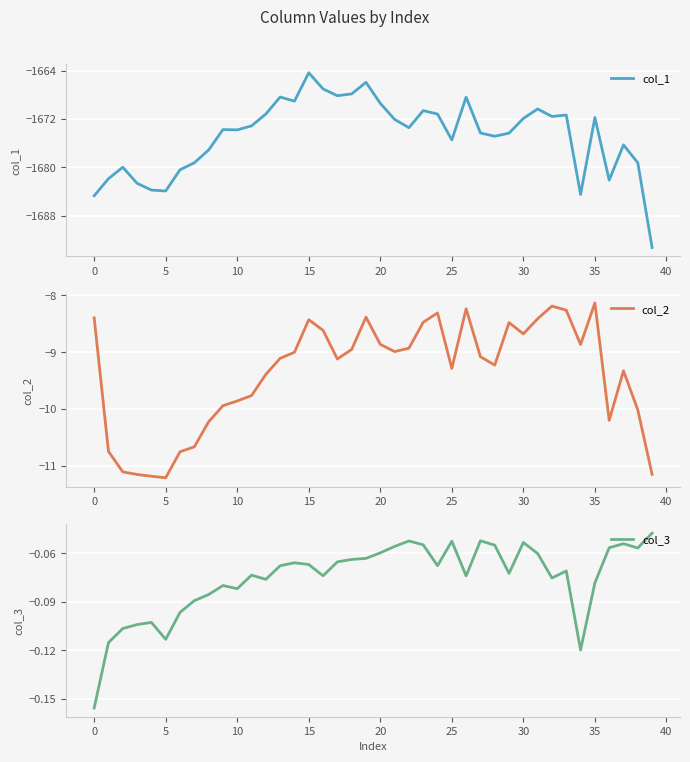

Reading left to right, what are all the values shown in this chart?

col_1: -1684.7	-1681.9	-1680.0	-1682.6	-1683.7	-1683.9	-1680.4	-1679.2	-1677.1	-1673.8	-1673.8	-1673.1	-1671.2	-1668.4	-1669.1	-1664.4	-1667.0	-1668.2	-1667.9	-1665.9	-1669.4	-1672.1	-1673.4	-1670.6	-1671.2	-1675.5	-1668.4	-1674.3	-1674.9	-1674.3	-1671.9	-1670.3	-1671.6	-1671.3	-1684.5	-1671.8	-1682.1	-1676.3	-1679.2	-1693.2
col_2: -8.4	-10.7	-11.1	-11.2	-11.2	-11.2	-10.8	-10.7	-10.2	-9.9	-9.9	-9.8	-9.4	-9.1	-9.0	-8.4	-8.6	-9.1	-9.0	-8.4	-8.9	-9.0	-8.9	-8.5	-8.3	-9.3	-8.2	-9.1	-9.2	-8.5	-8.7	-8.4	-8.2	-8.3	-8.9	-8.1	-10.2	-9.3	-10.0	-11.1
col_3: -0.2	-0.1	-0.1	-0.1	-0.1	-0.1	-0.1	-0.1	-0.1	-0.1	-0.1	-0.1	-0.1	-0.1	-0.1	-0.1	-0.1	-0.1	-0.1	-0.1	-0.1	-0.1	-0.1	-0.1	-0.1	-0.1	-0.1	-0.1	-0.1	-0.1	-0.1	-0.1	-0.1	-0.1	-0.1	-0.1	-0.1	-0.1	-0.1	-0.0